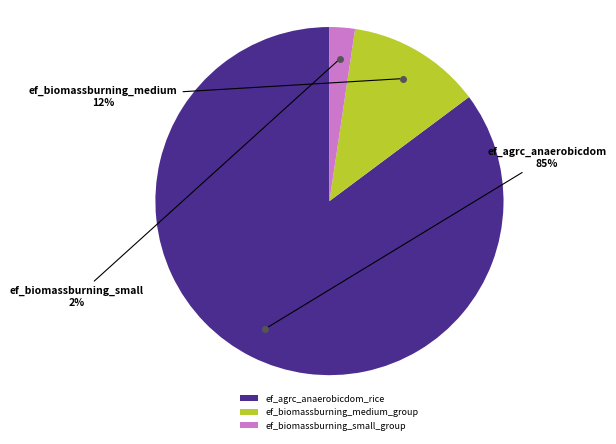

True or false: ef_biomassburning_small_group accounts for 14% of the total.

False